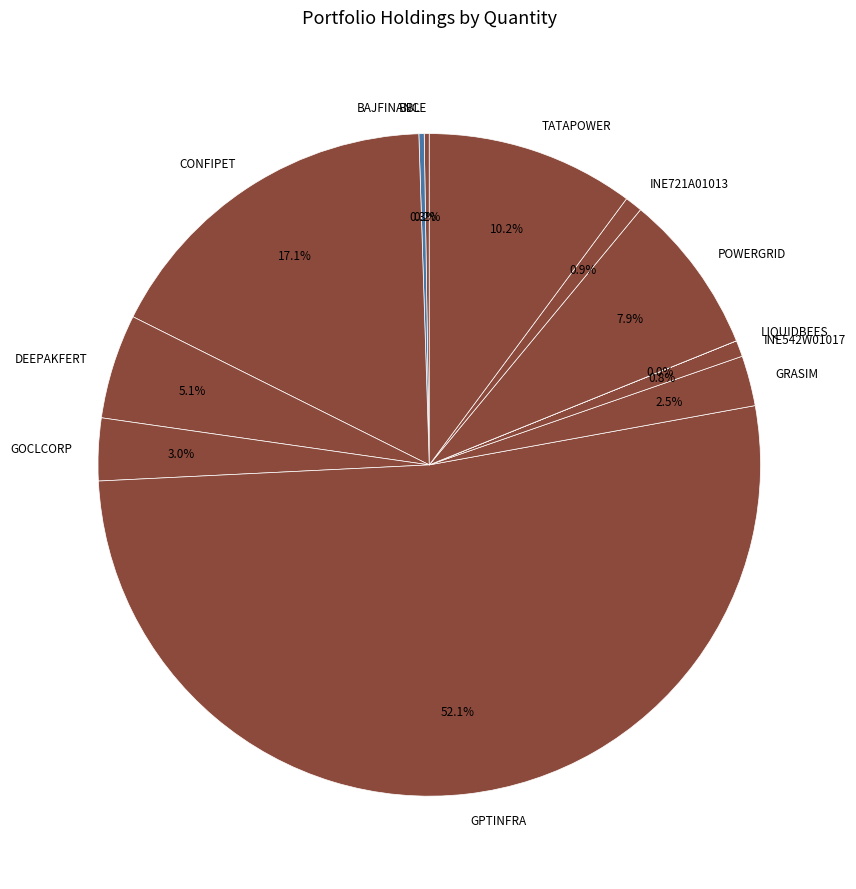

Approximately how many times larger is the value at POWERGRID compared to GRASIM?

3.2